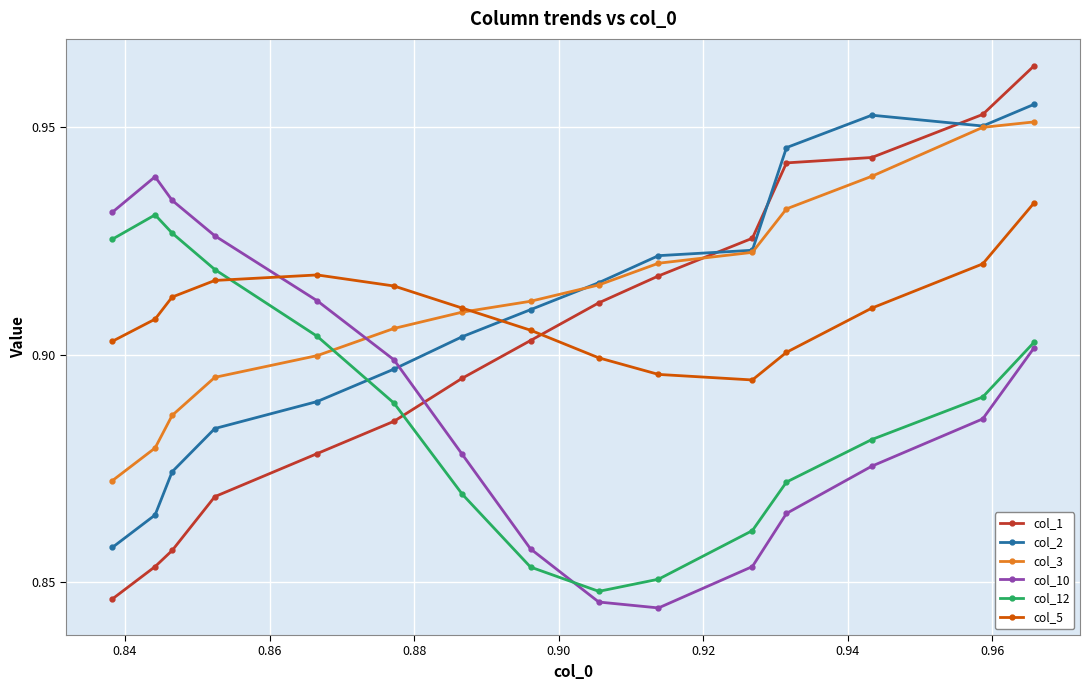

How many distinct data groups are displayed?

6